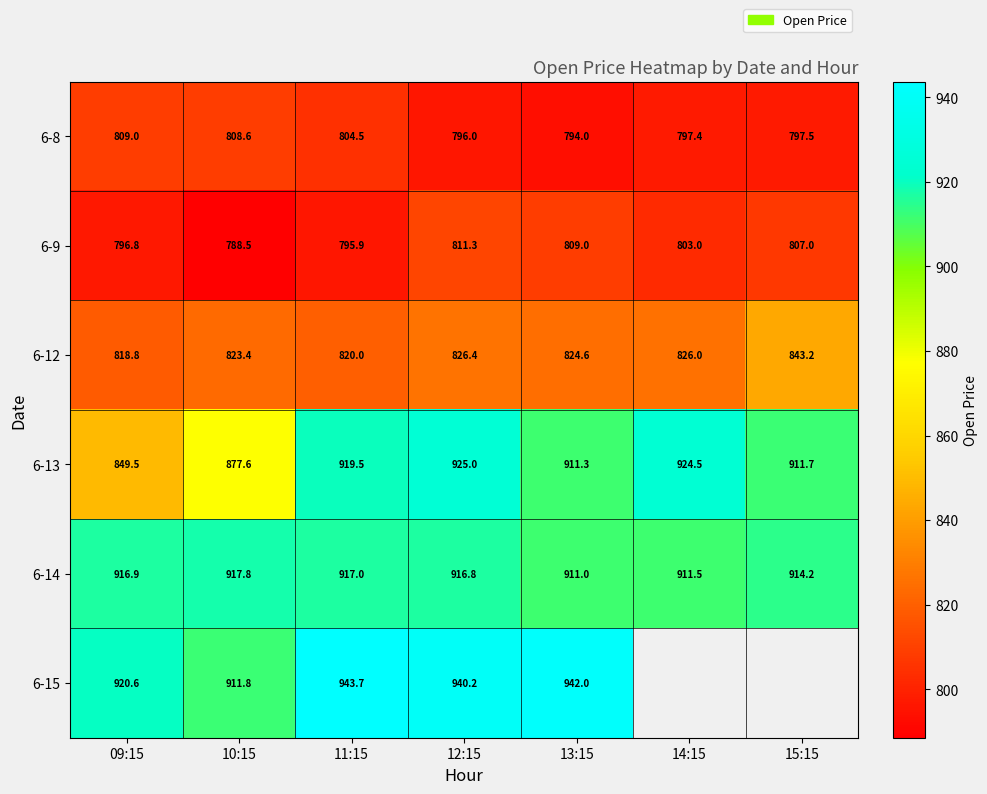

Rank the categories by 6-14 value from highest to lowest.

10:15, 11:15, 09:15, 12:15, 15:15, 14:15, 13:15